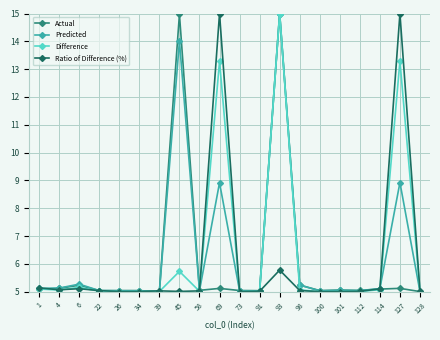

The Difference series shows 3.0 at 69. True or false?

False